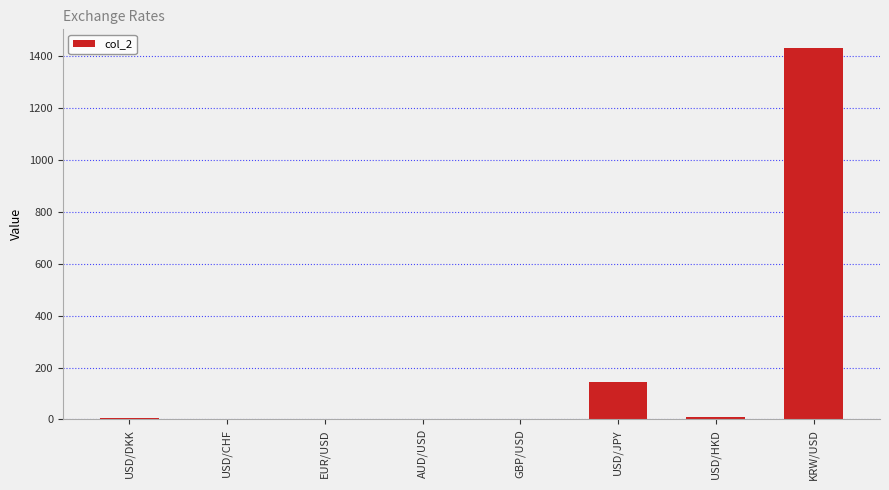

At which label is the value closest to 716?

USD/JPY